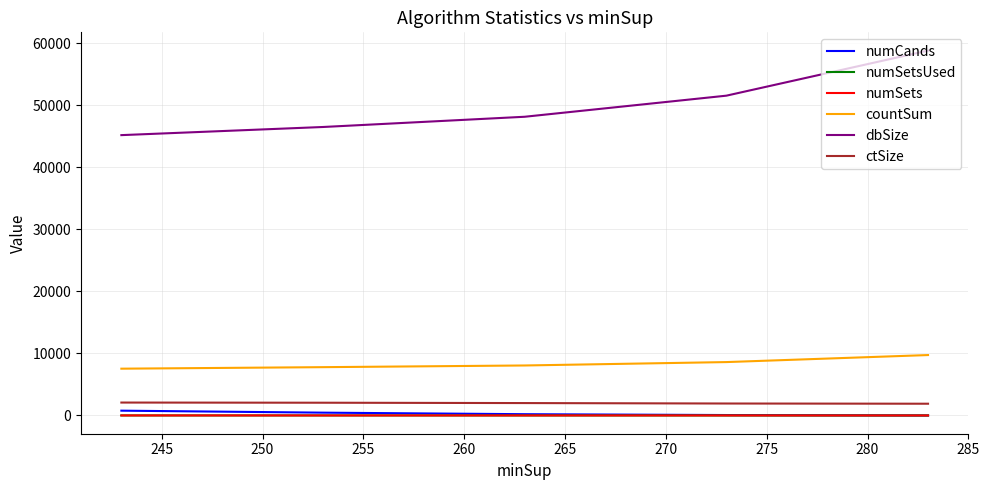

Between 260 and 250, which is larger?

260